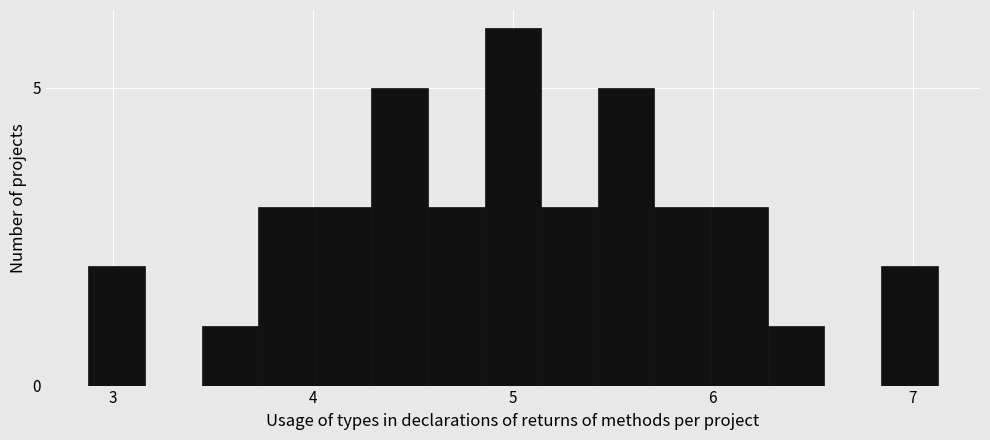

Read against the x-axis, roughly where is the centre of the tallest bar?

5.0